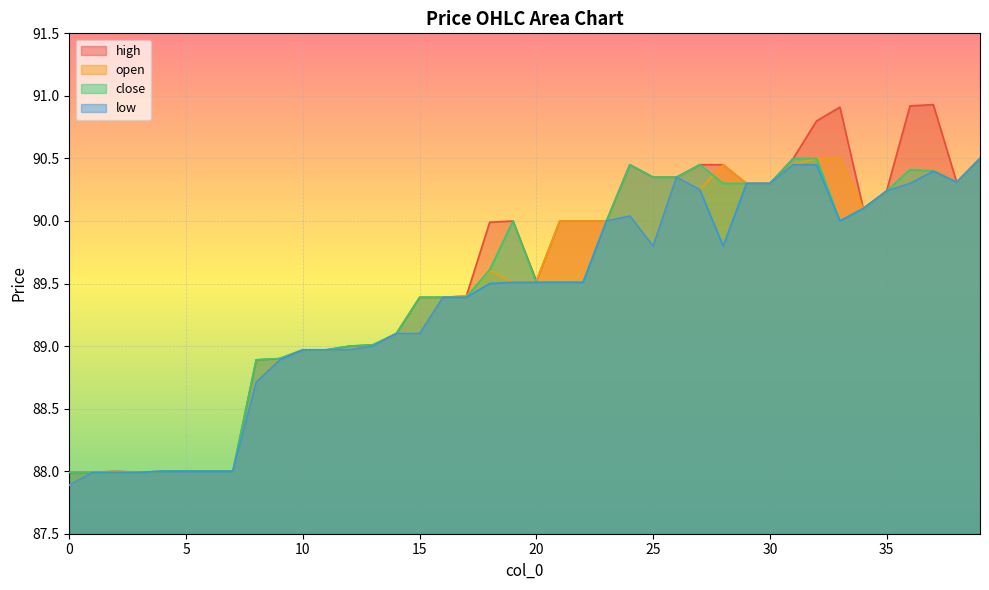

How many interior local valleys does the open series have?

6